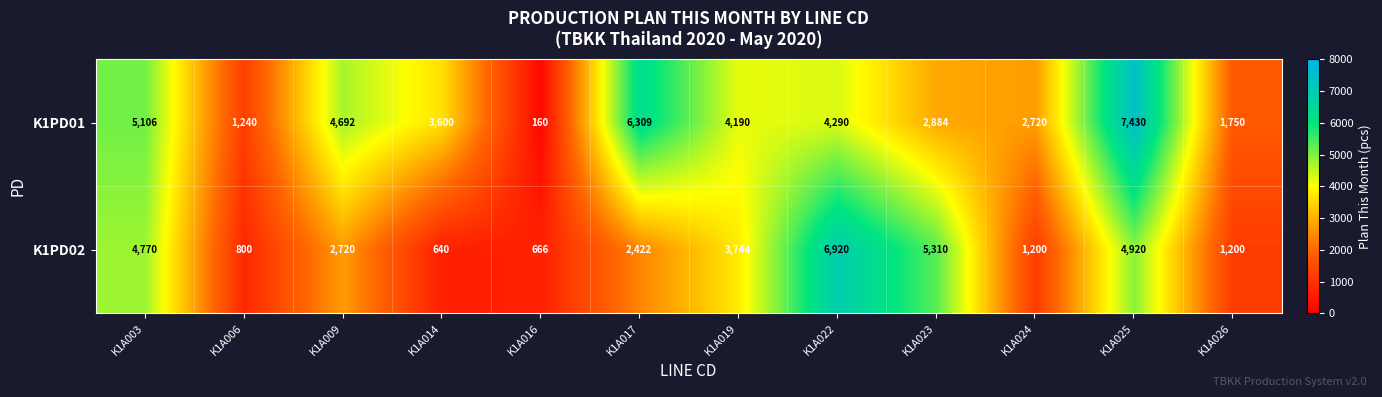

Which category has the highest value across all series?

K1A025